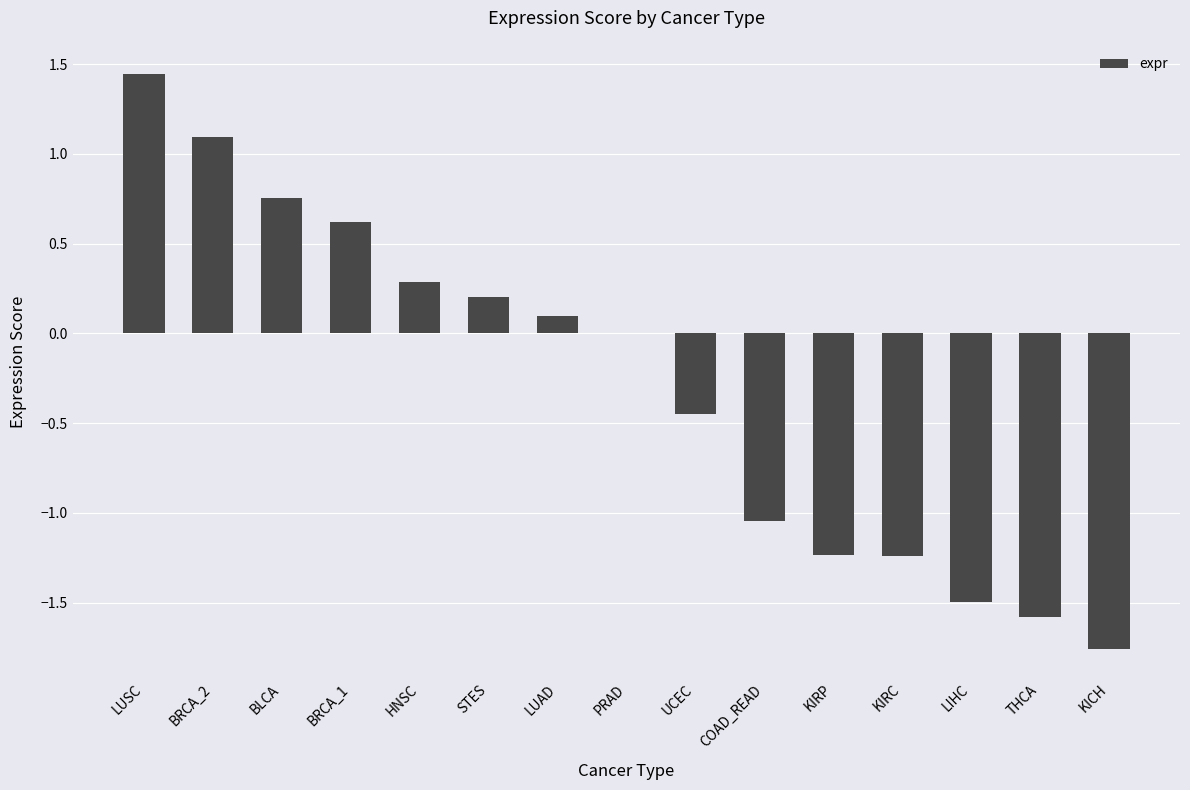

Which category has the highest value across all series?

LUSC